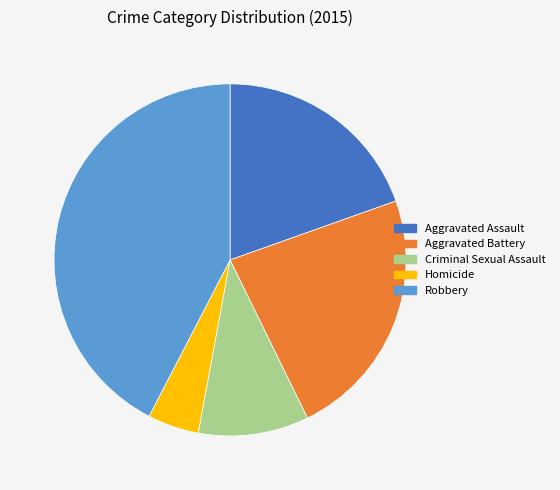

Count the number of slices in the pie.

5